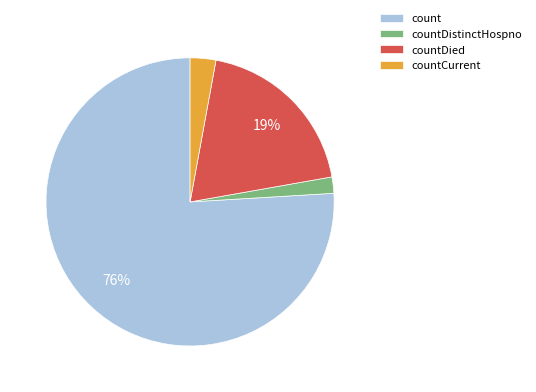

Which category accounts for the majority?

count